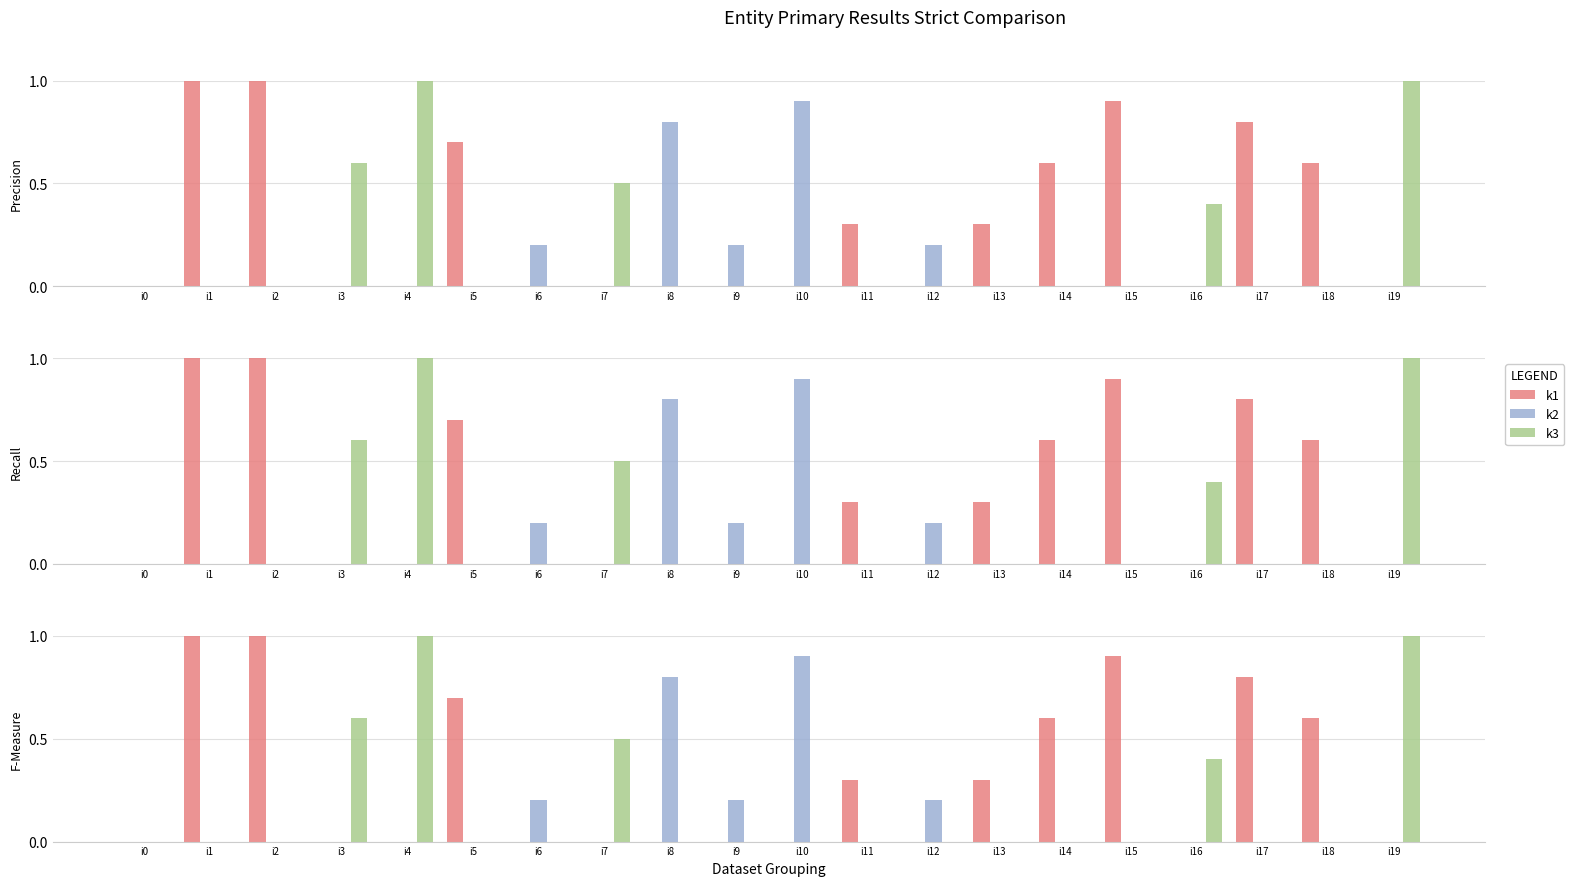

Which series has the largest range (max minus min)?

k1